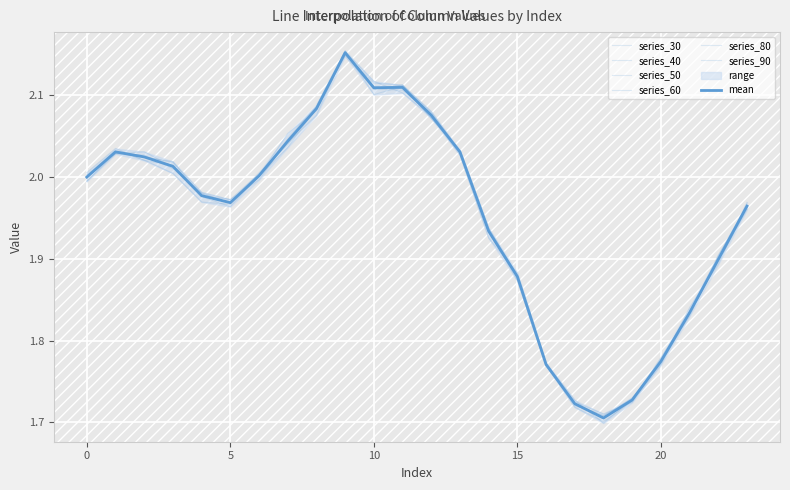

The value of 80 at 1 is 2.0. True or false?

True